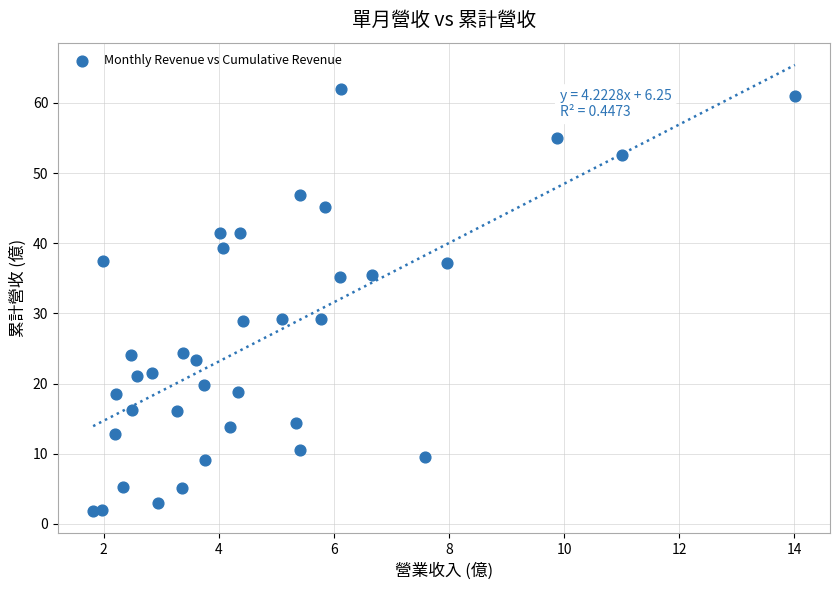

What is the range of X values (max minus min)?

12.2